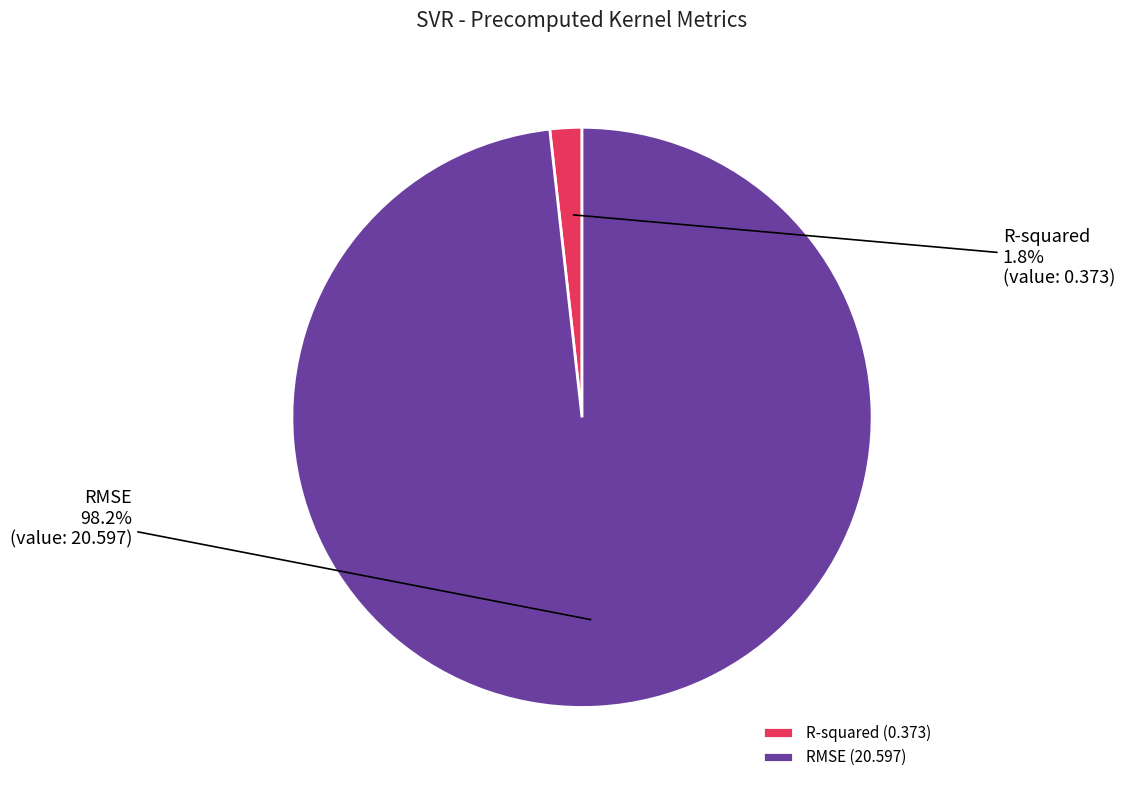

Is it true that RMSE is 98% of the pie?

True